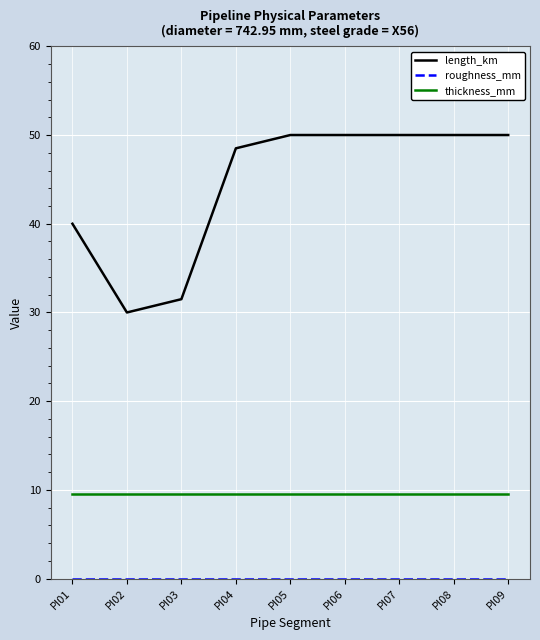

At which label is length_km closest to 40?

PI01